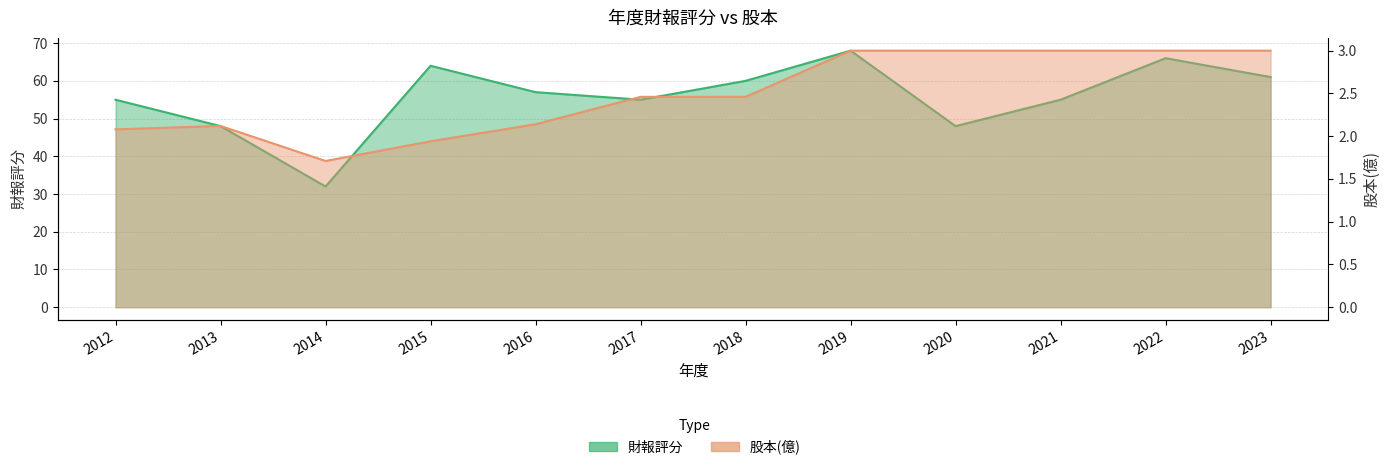

The 股本(億) series shows 2.5 at 2018. True or false?

True